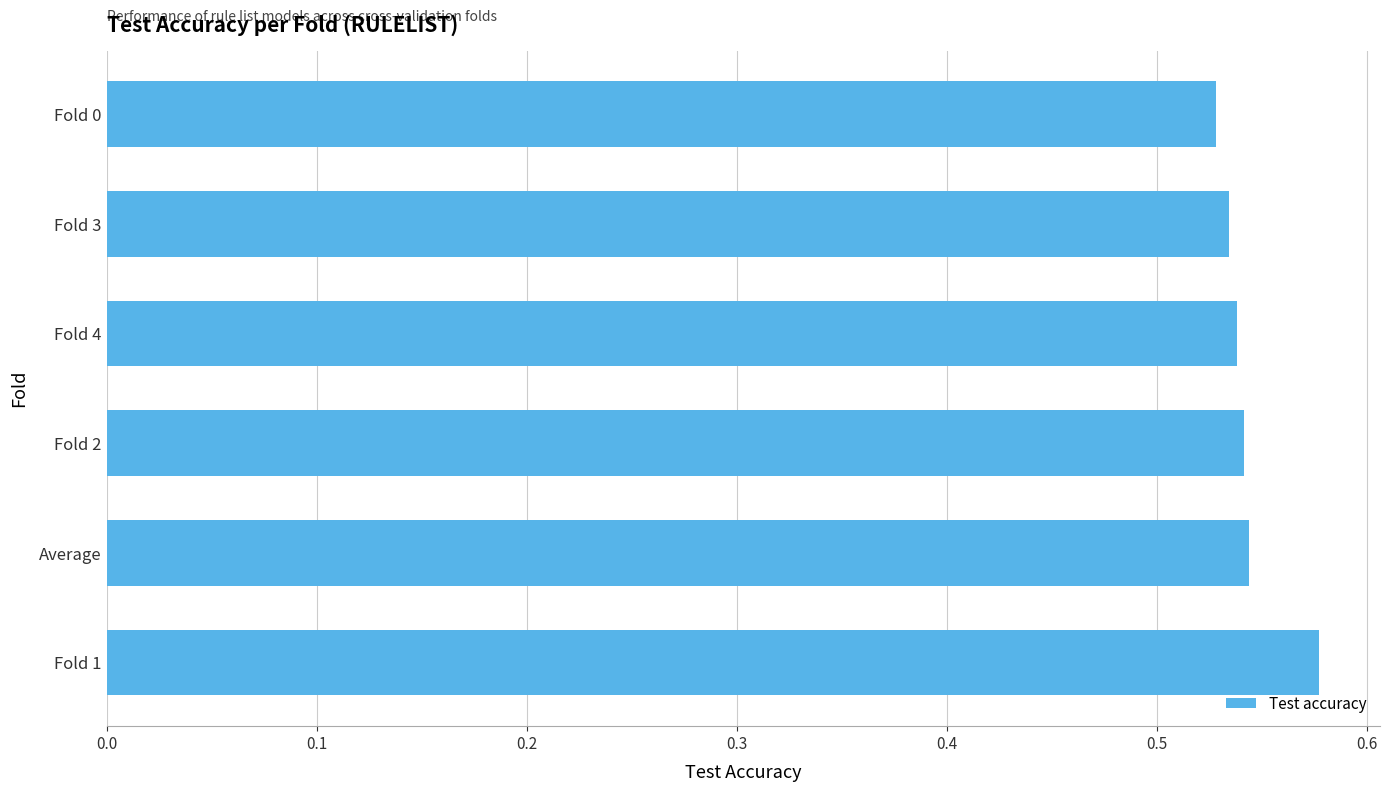

Between Average and Fold 0, which is larger?

Average